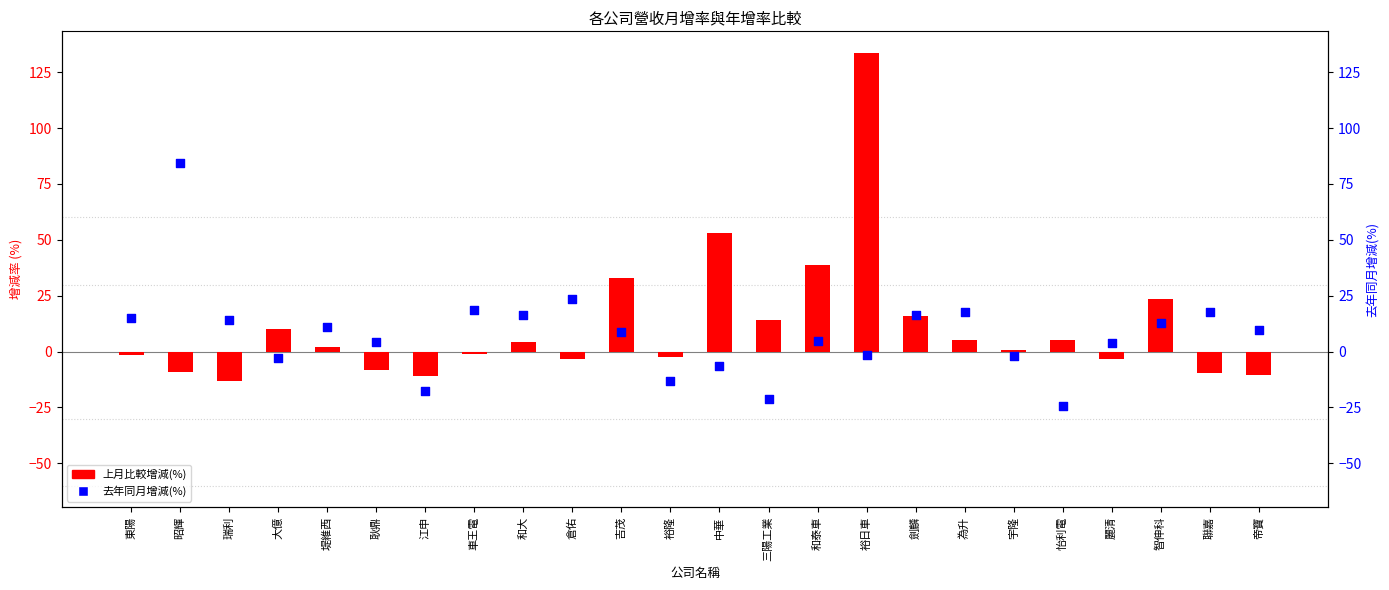

Which series has the largest Y range (max minus min)?

上月比較增減(%)